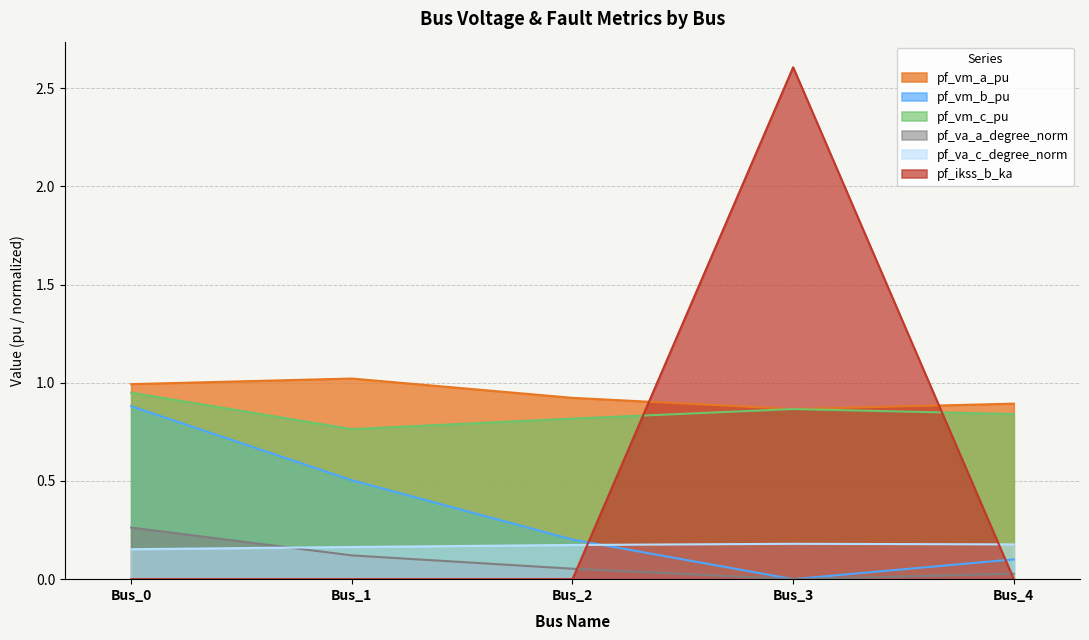

How many categories are shown in the chart?

5